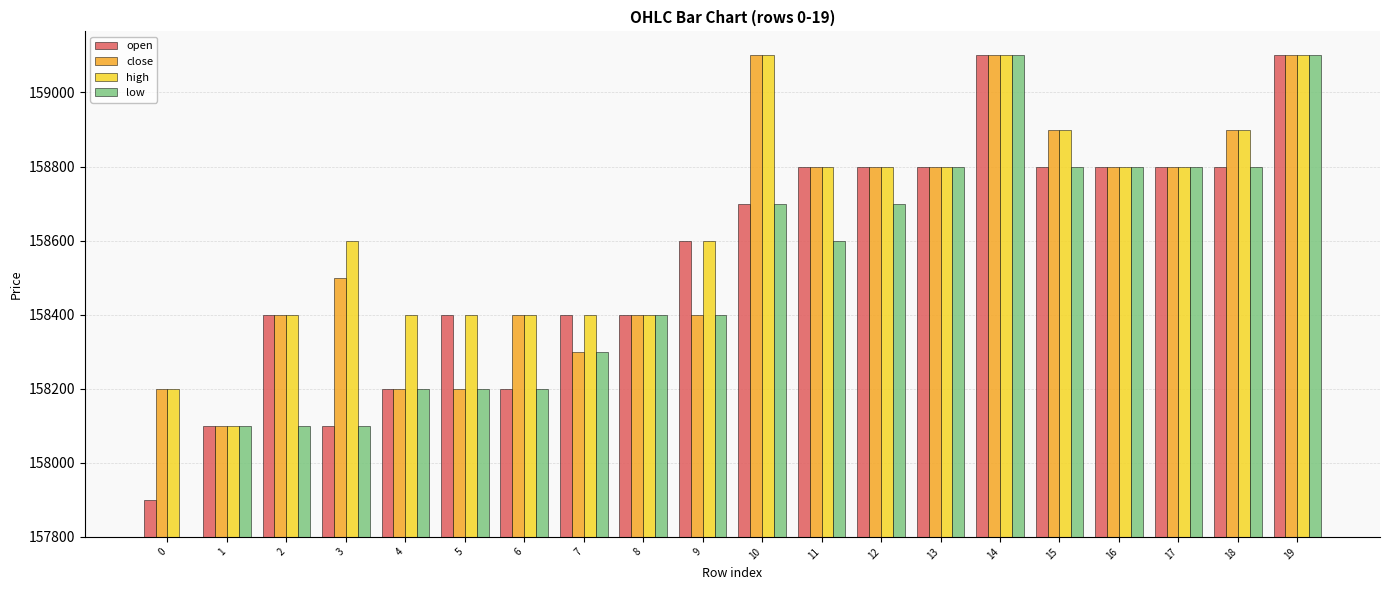

Which series changed the most between 2 and 19?

low